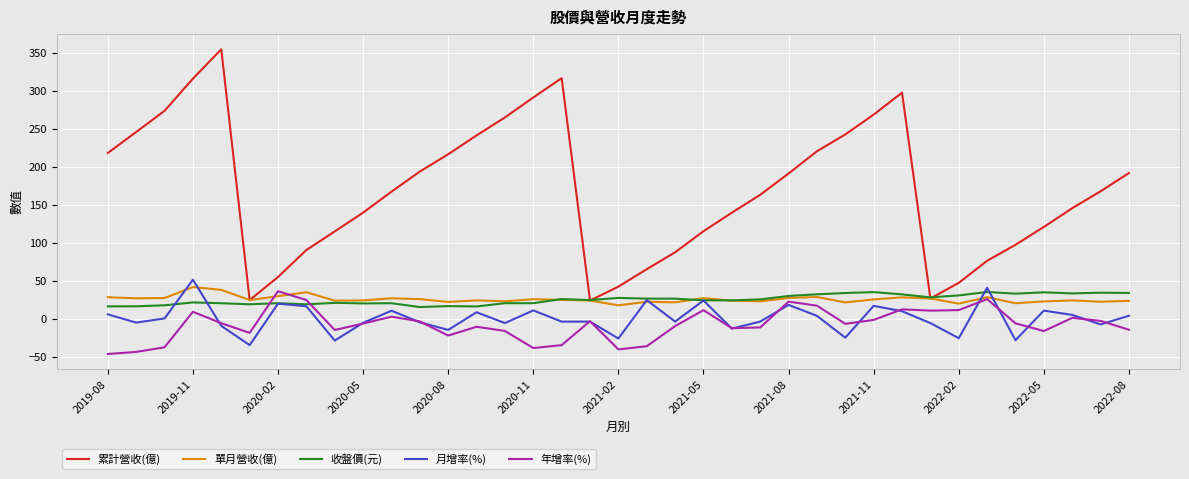

Which series has the largest range (max minus min)?

累計營收(億)